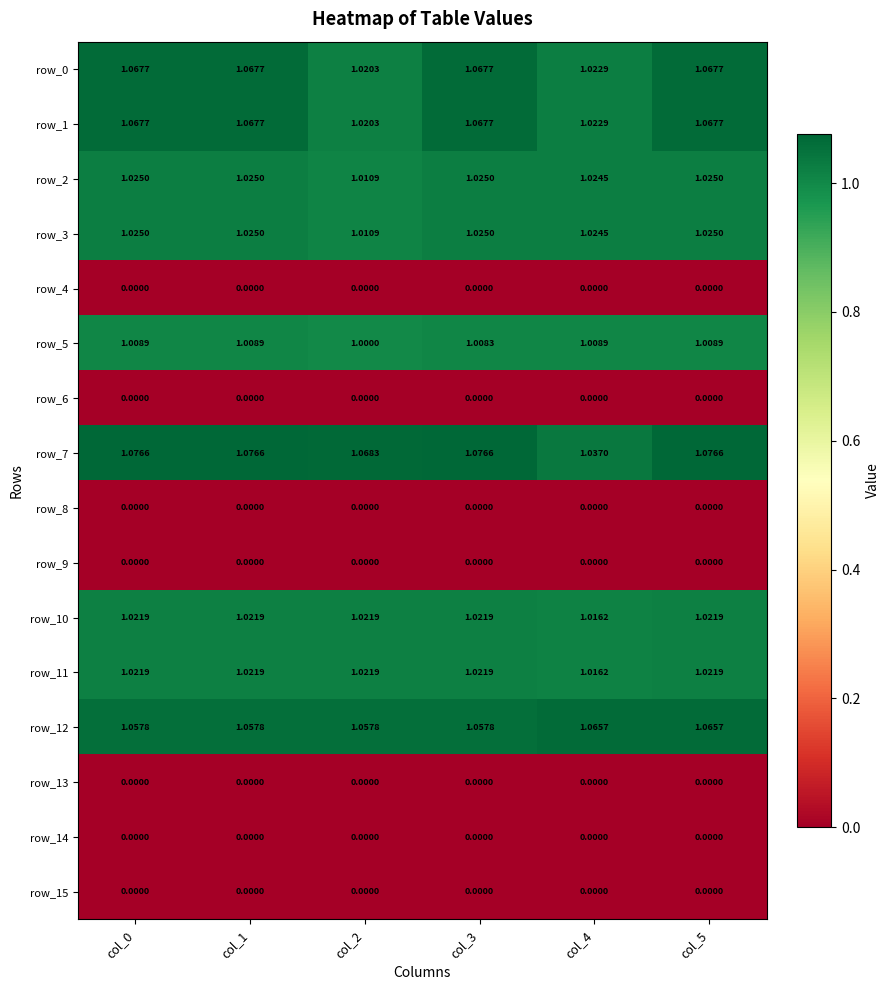

Is the value of row_3 at col_2 greater than the value of row_5 at col_1?

Yes